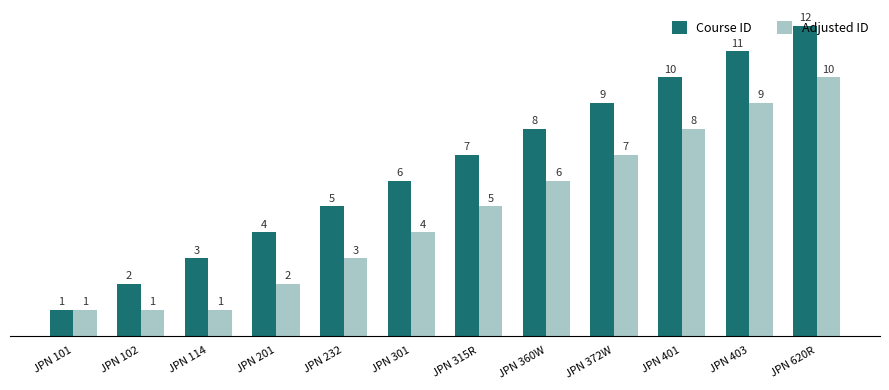

What is the difference between the second highest and second lowest values in the Course ID series?

9